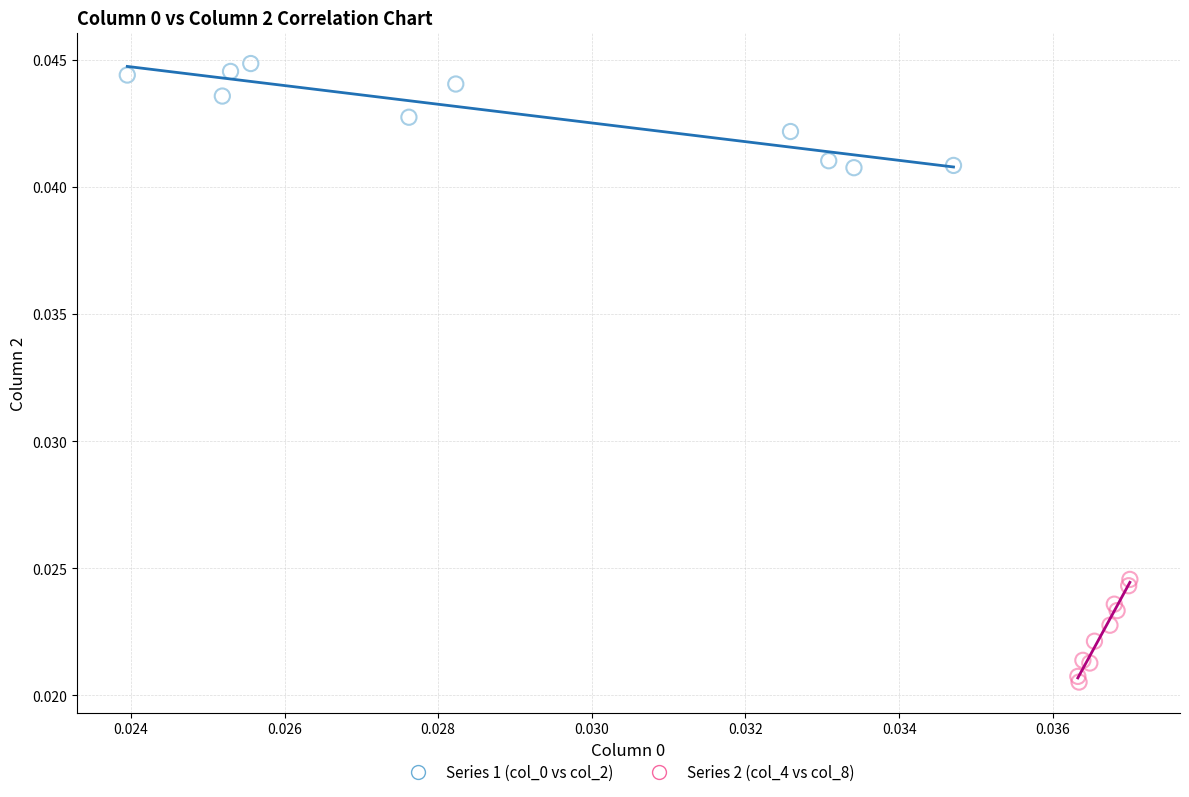

Which series reaches the minimum Y coordinate?

Series 2 (col_4 vs col_8)